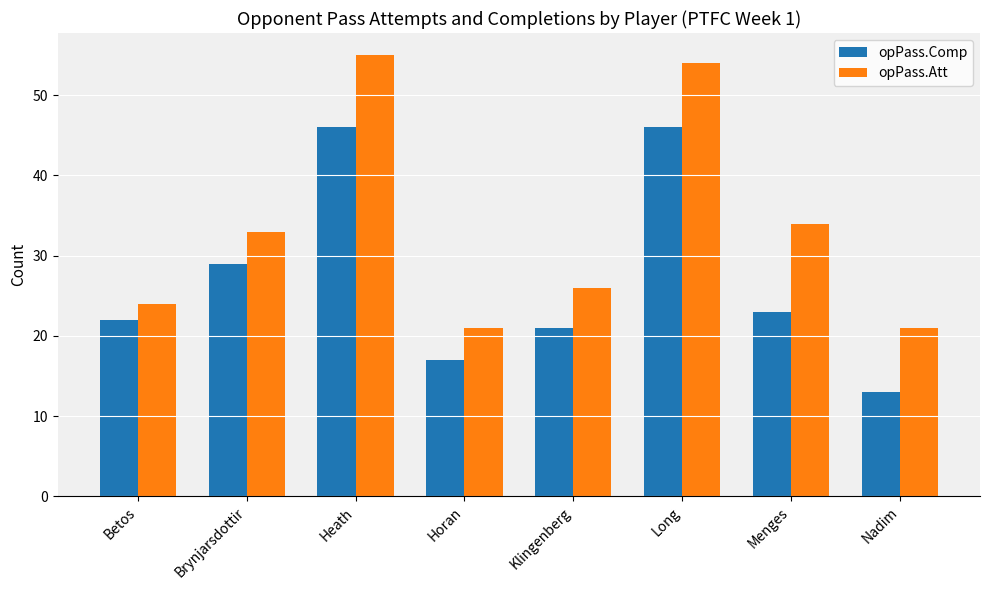

What is the approximate value of opPass.Att at Klingenberg, to the nearest 5?

25